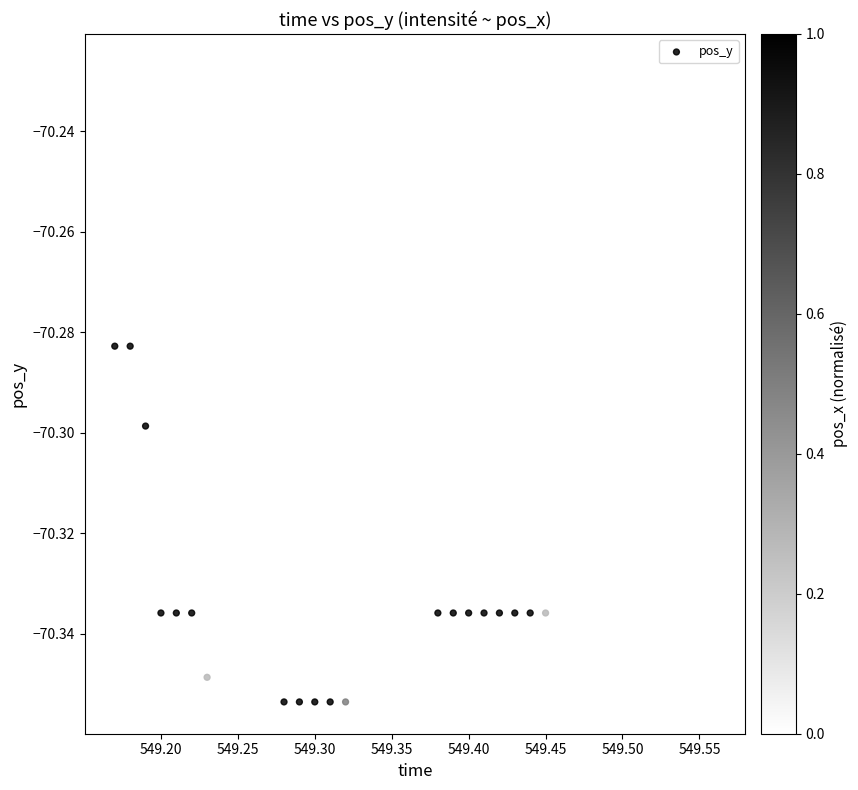

What is the range of X values (max minus min)?

0.4